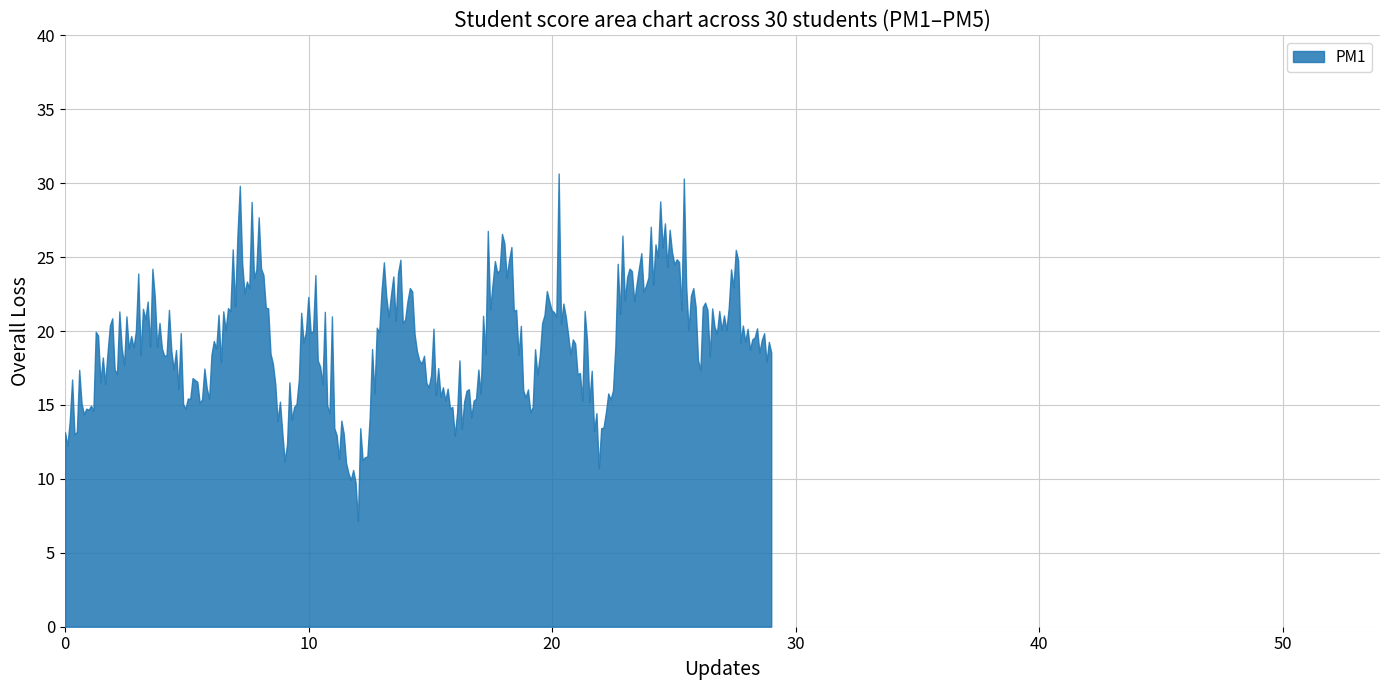

What is the difference between the maximum and minimum values?

23.5